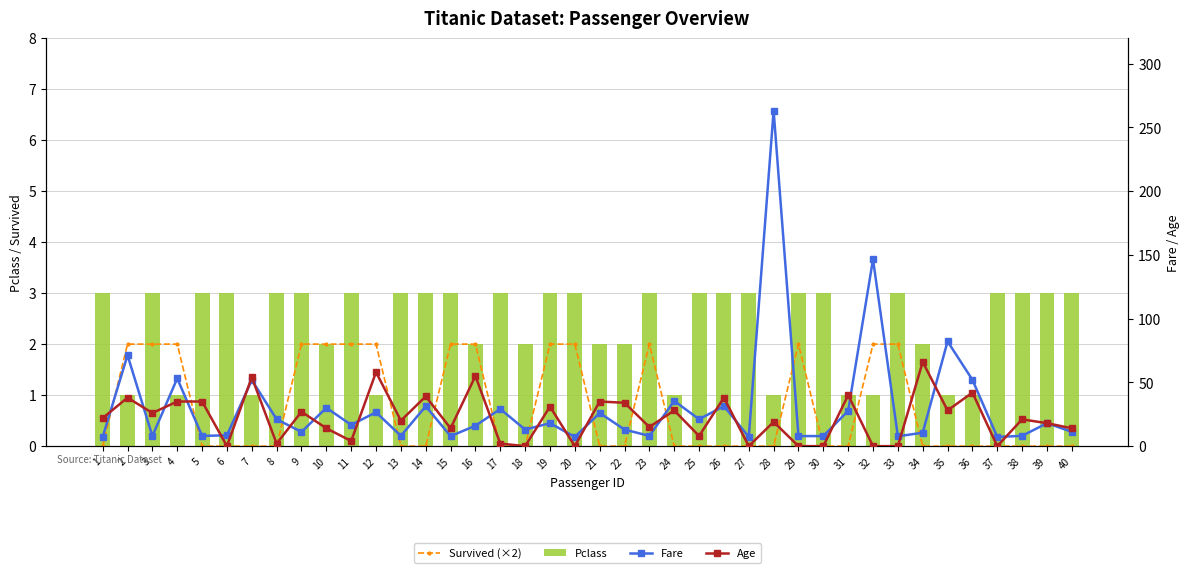

What is the total value across all series at 13?

31.1